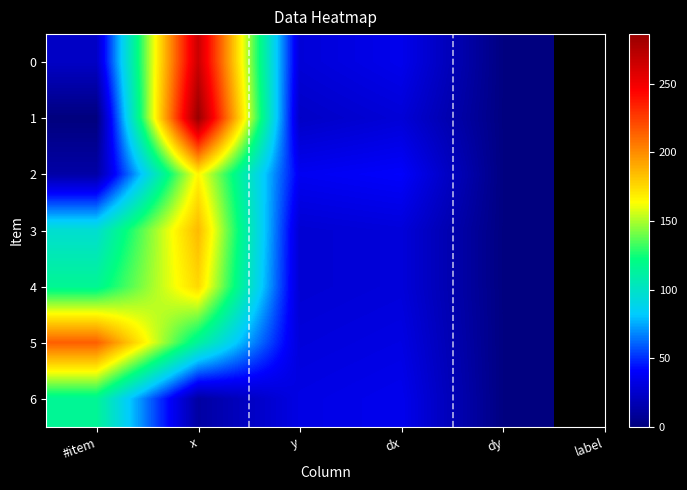

Which series changed the most between #item and y?

5